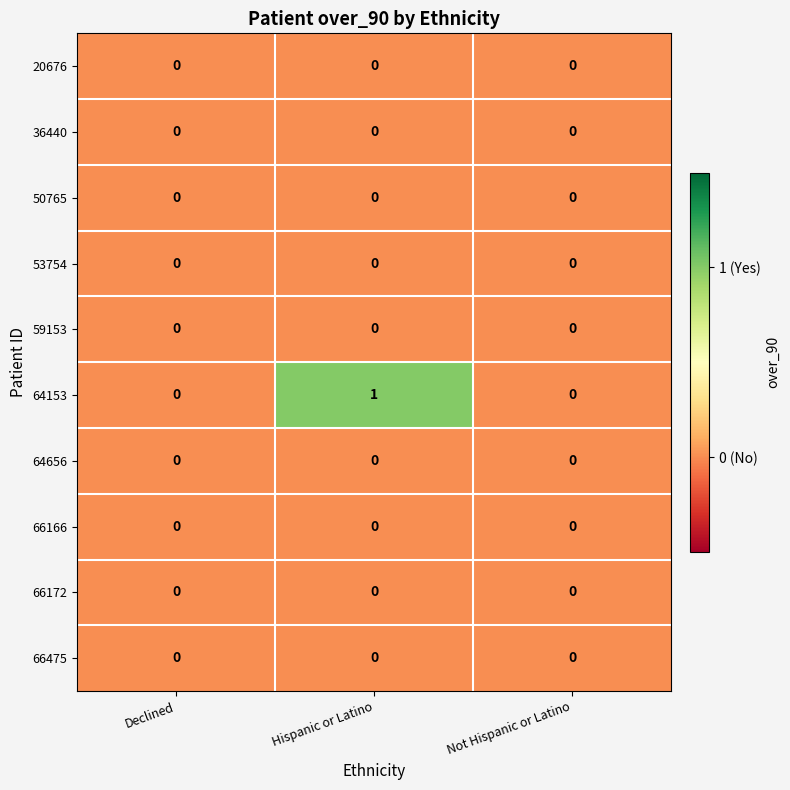

How many data points does each series have?

3